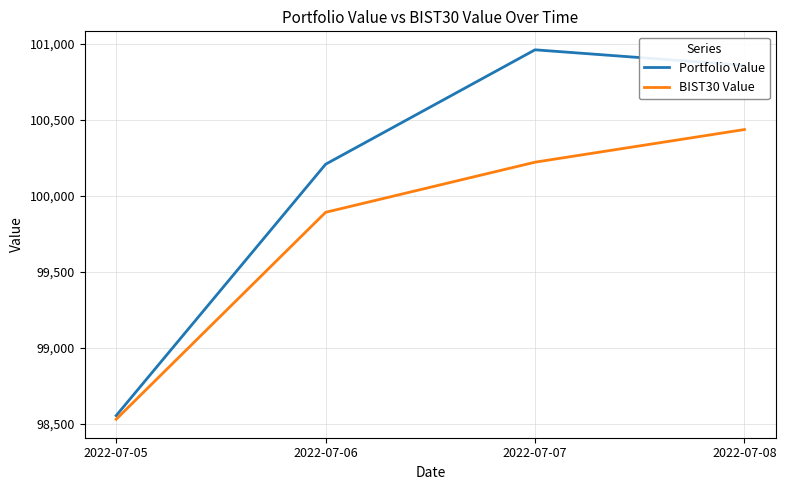

At which category is the sum across all series the highest?

2022-07-08